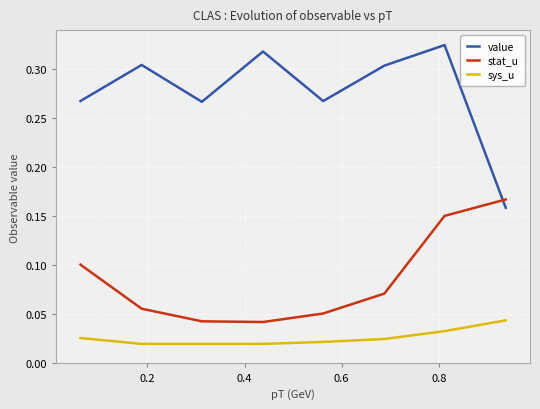

Which series has the largest total across all categories?

value